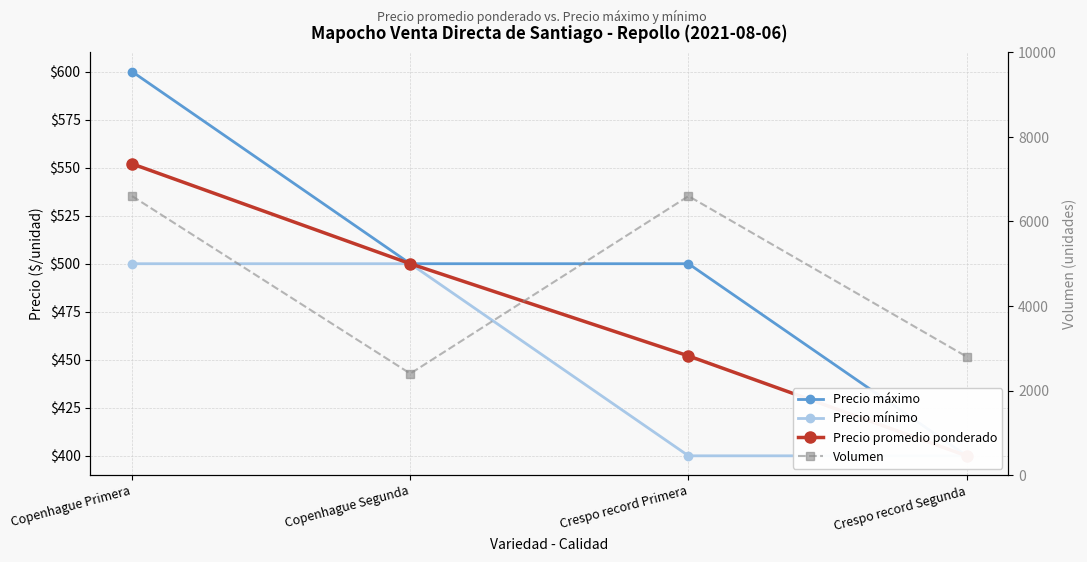

What is the value of the Precio promedio ponderado point at the 4th from the left?

400